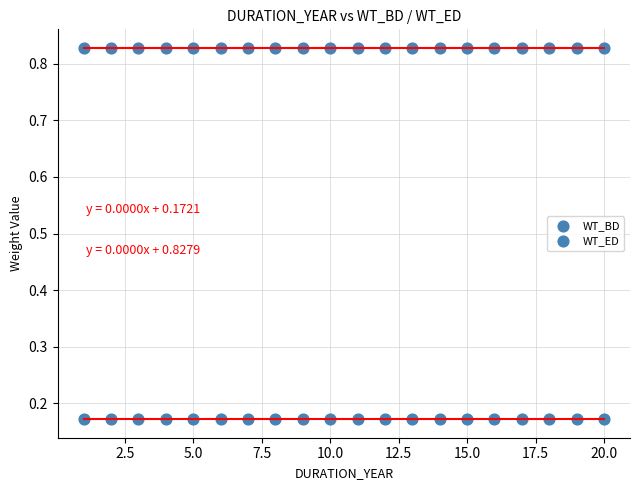

How many data points are displayed?

40